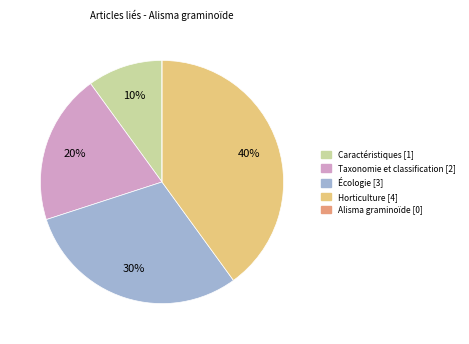

Which slice is the largest?

Horticulture